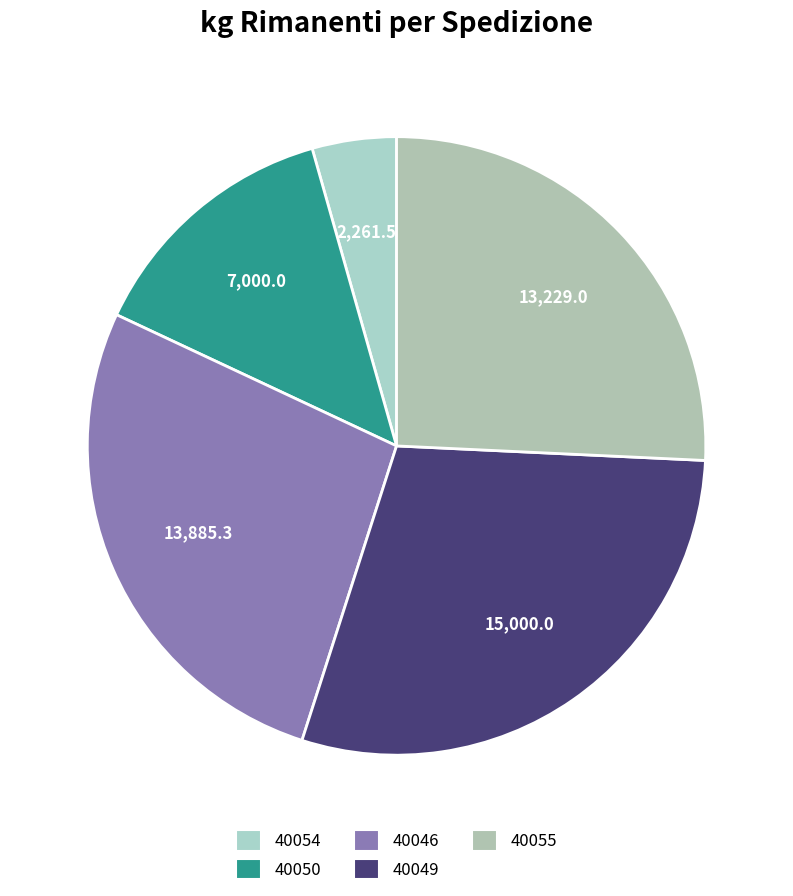

Count the number of slices in the pie.

5